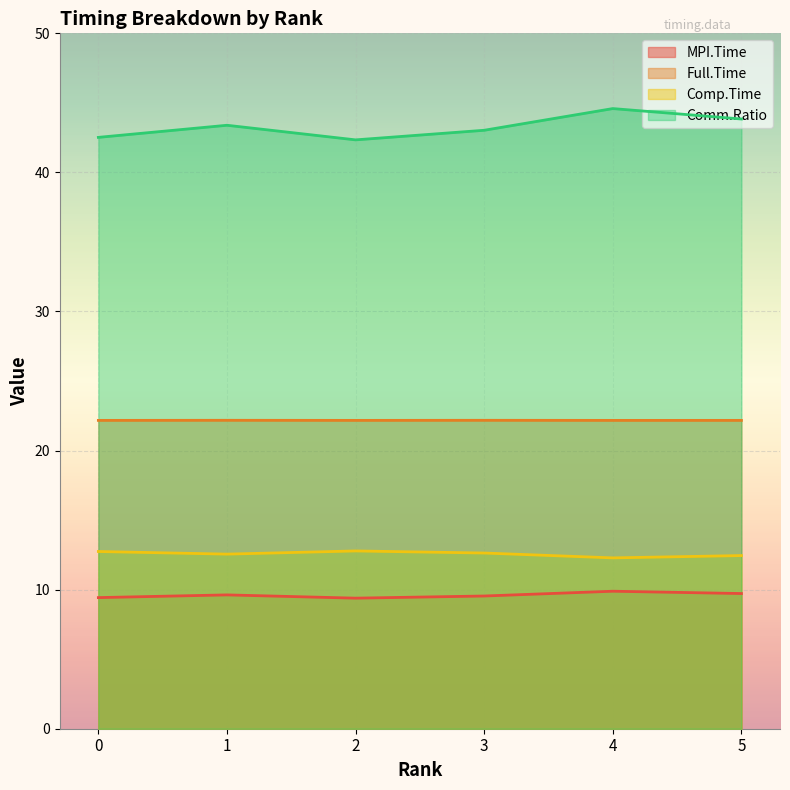

Count the Comp.Time values in the range 12 to 13.

6